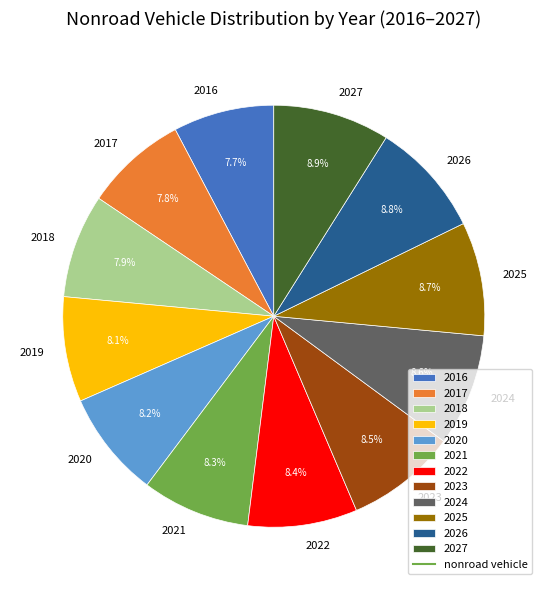

How many segments does this pie chart have?

12